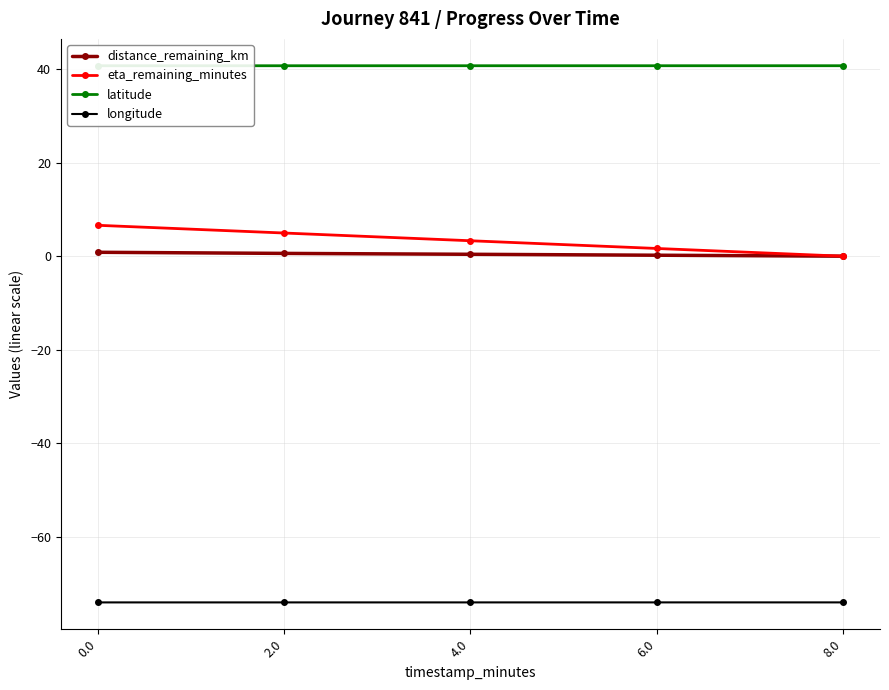

What is the sum of the longitude values at 8.0 and 6.0?

-148.0